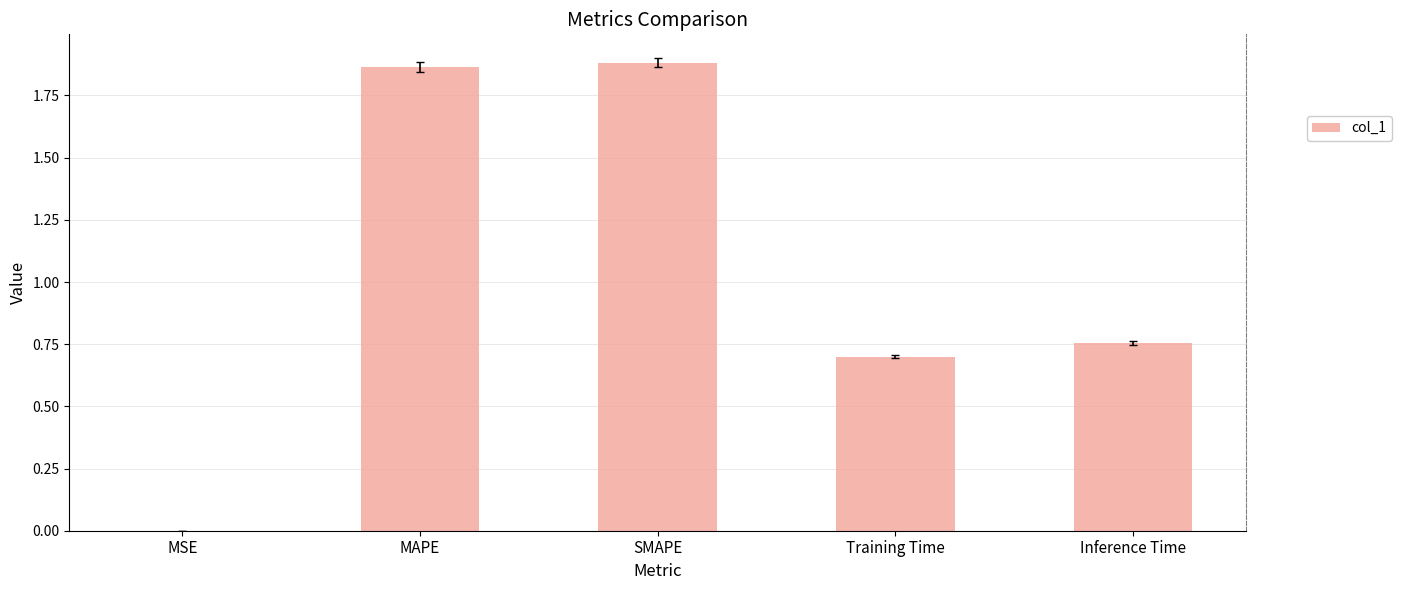

What is the average value?

1.0